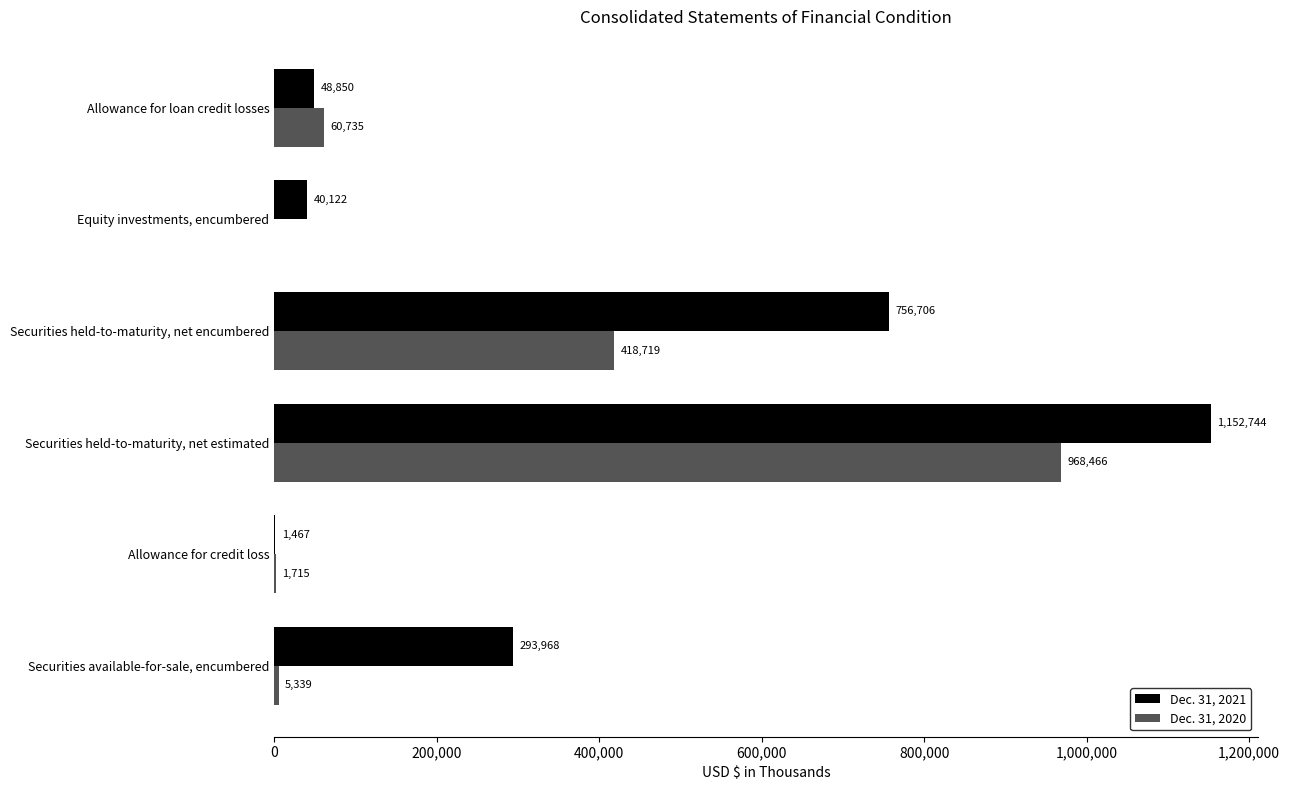

Which series changed the most between Securities held-to-maturity, net encumbered and Allowance for loan credit losses?

Dec. 31, 2021